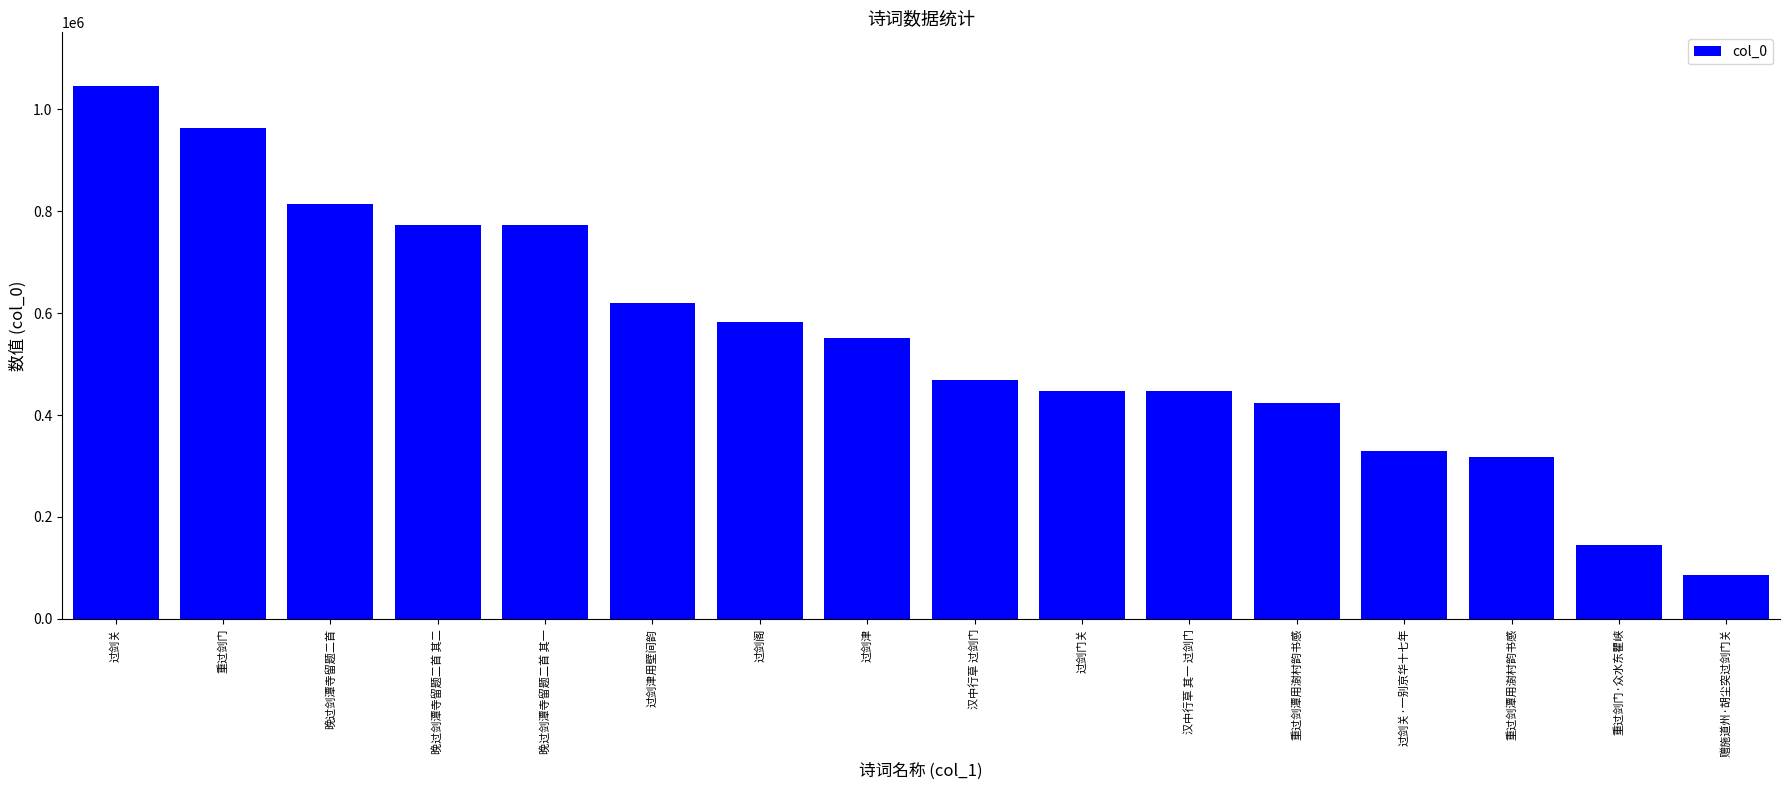

Count the number of data series in this chart.

1